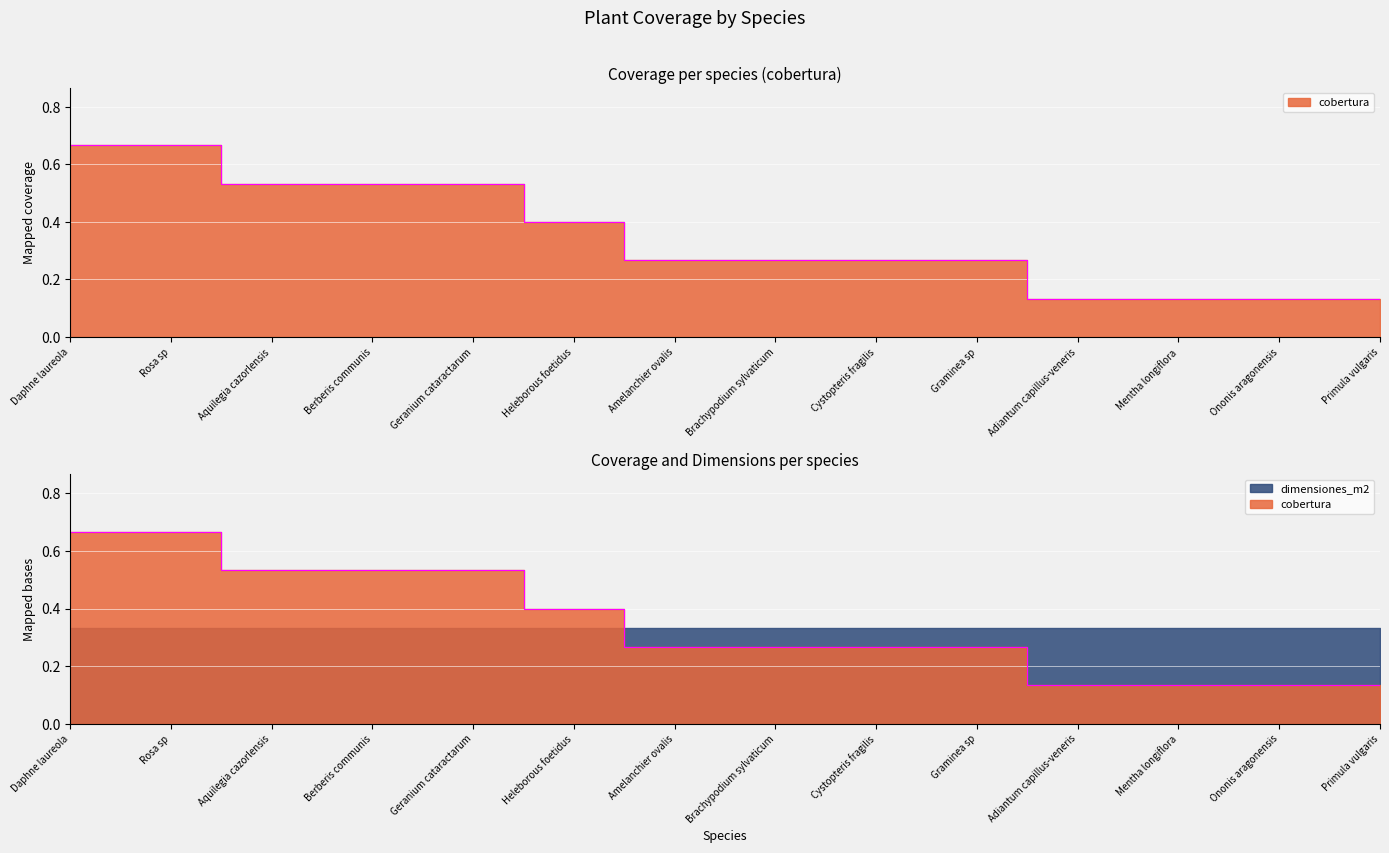

What is the difference between the maximum and minimum values?

0.5